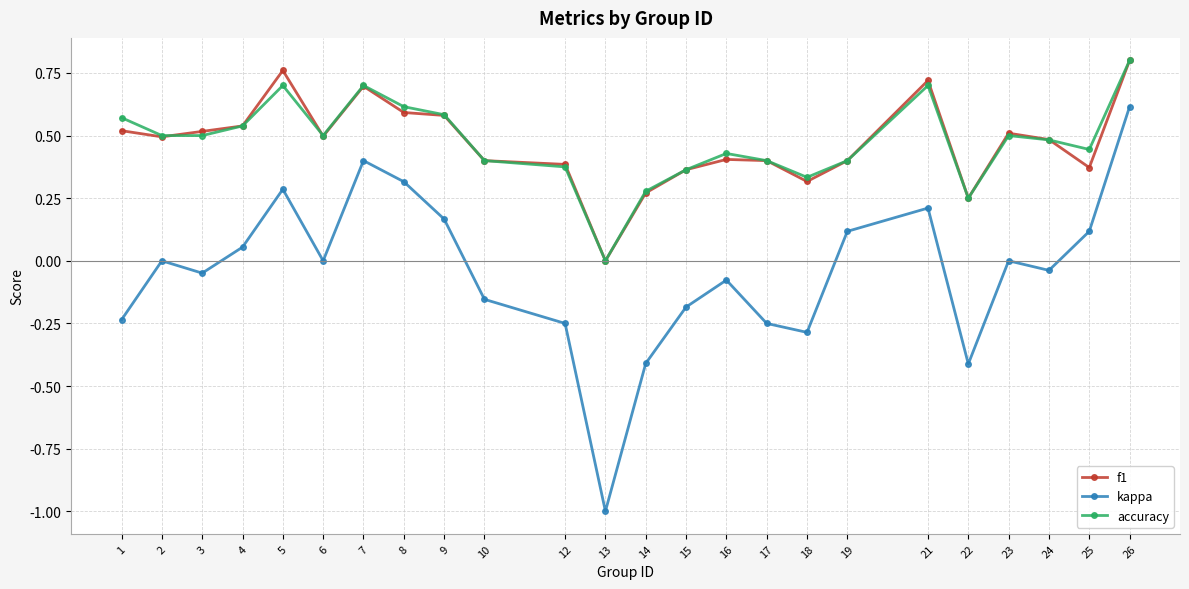

The accuracy series shows 0.6 at 8. True or false?

True